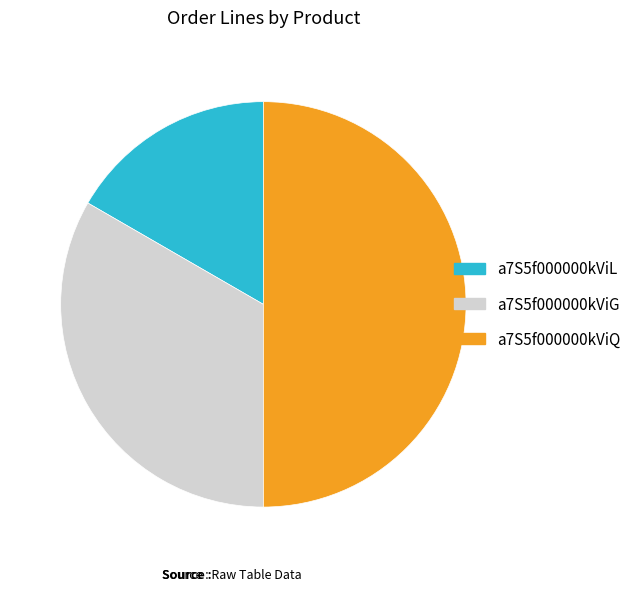

Count the number of slices in the pie.

3